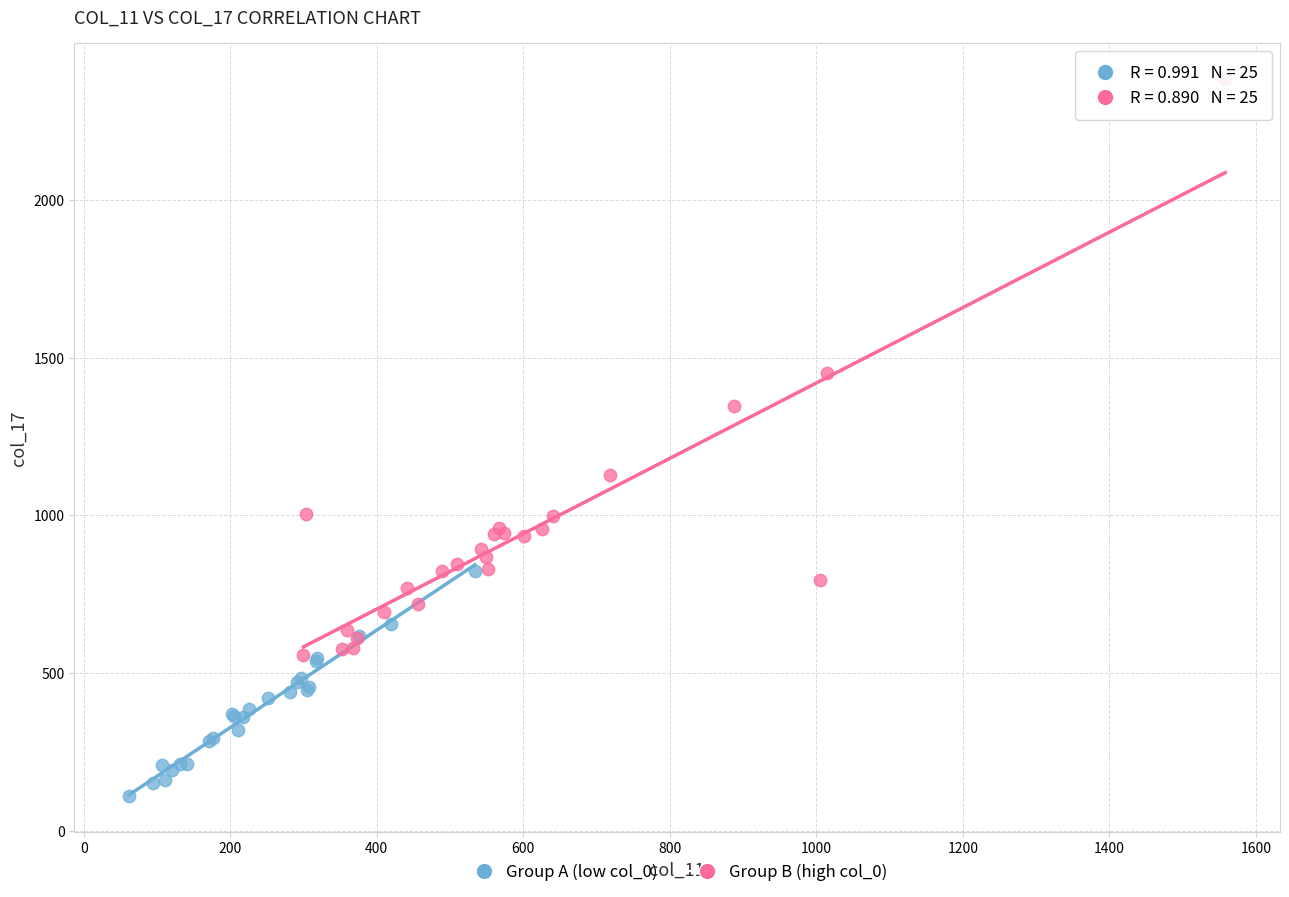

Which series has the widest spread of Y values?

Group B (high col_0)